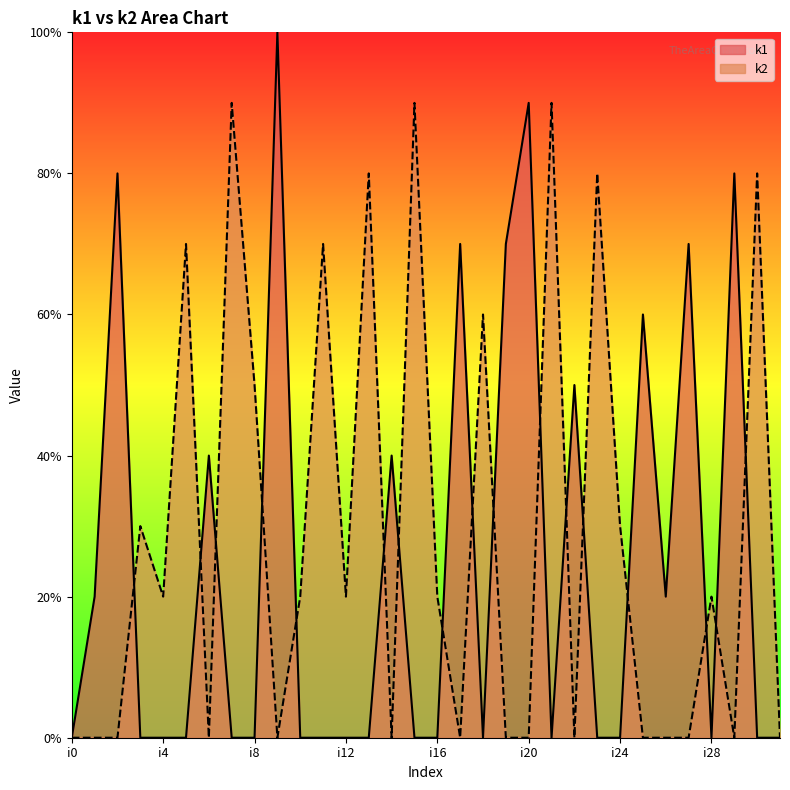

Does the chart have visible grid lines?

No